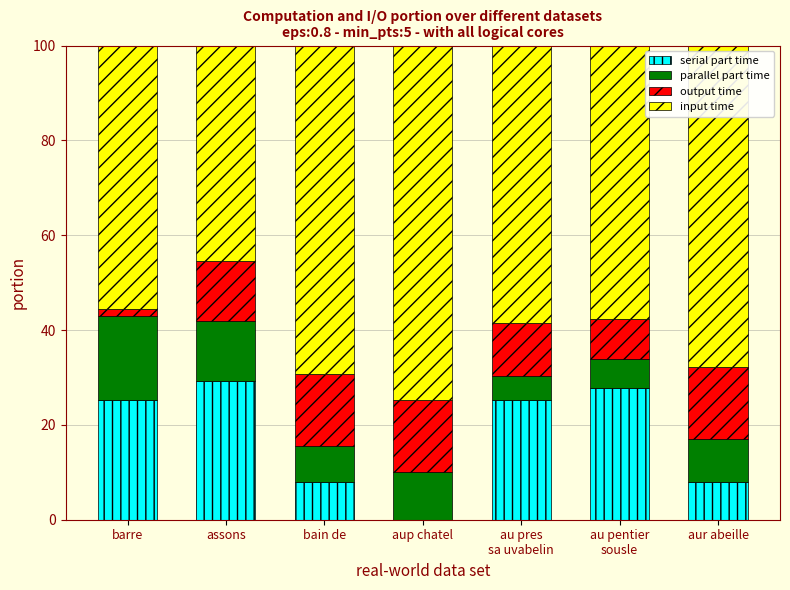

What is the total value across all series at bain de?

100.0